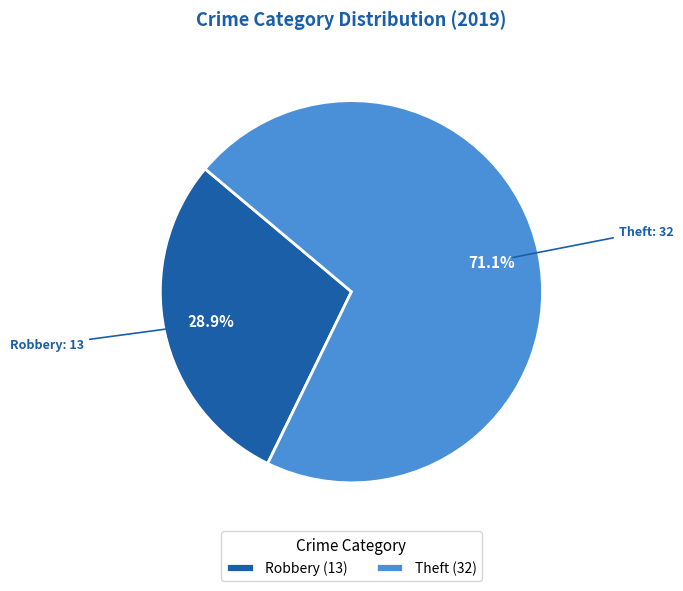

What is the largest slice in the pie chart?

Theft (32)